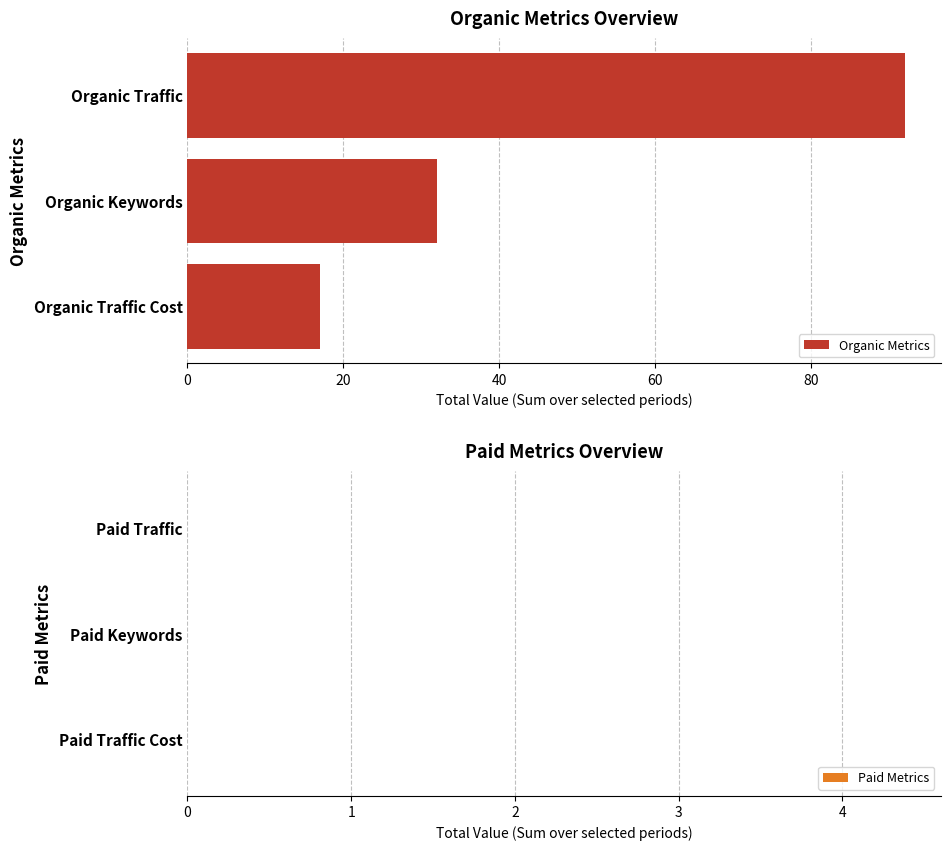

Is it true that the value at Organic Keywords is 32?

True